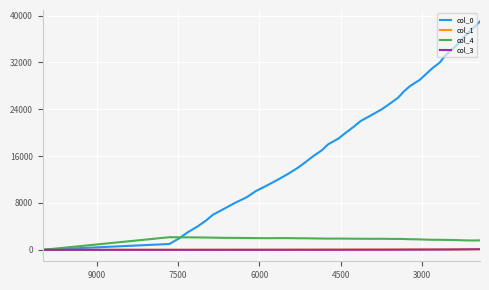

What is the value of the col_4 point at the 23rd from the left?

1898.0